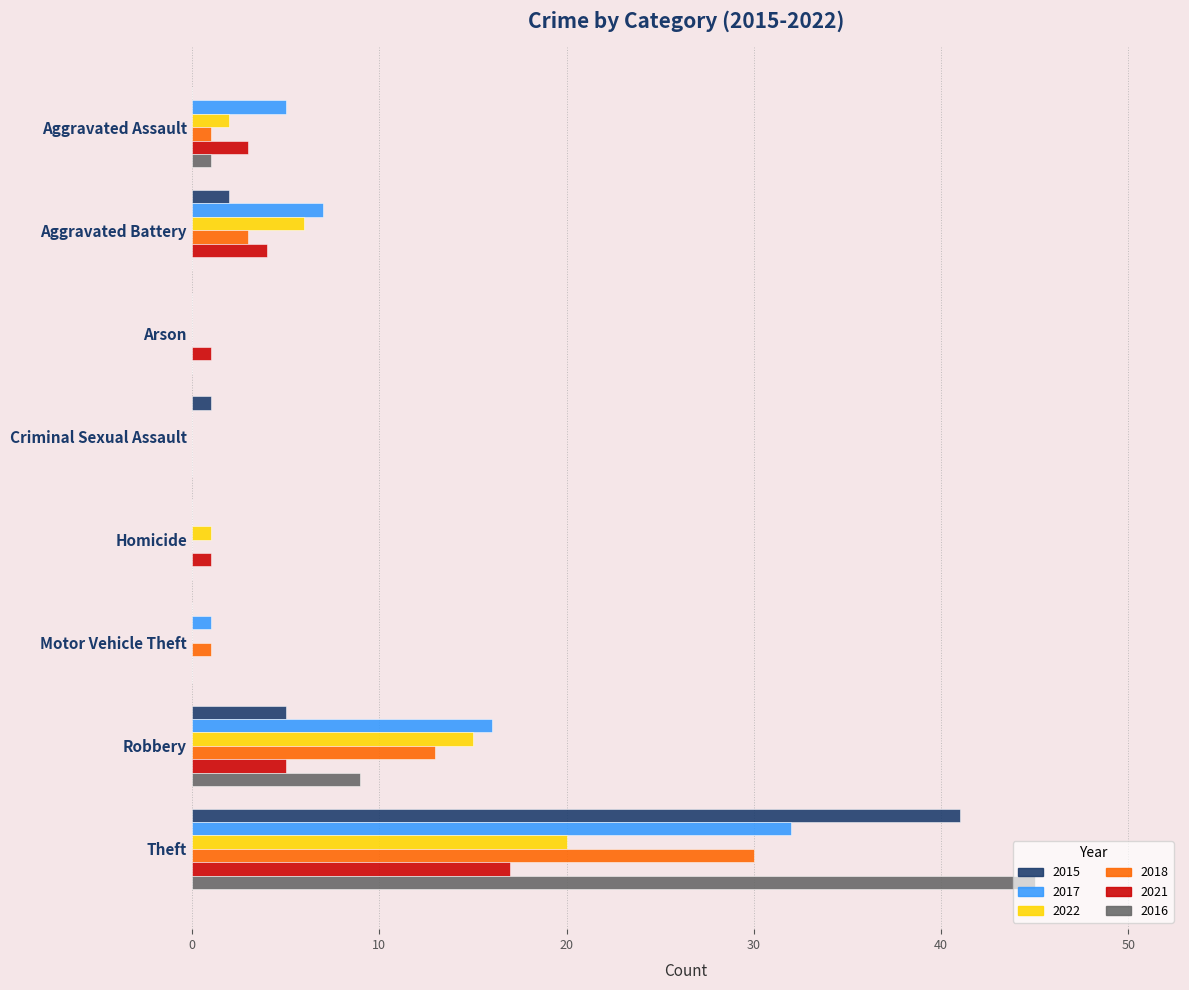

At which label is 2015 closest to 20?

Robbery